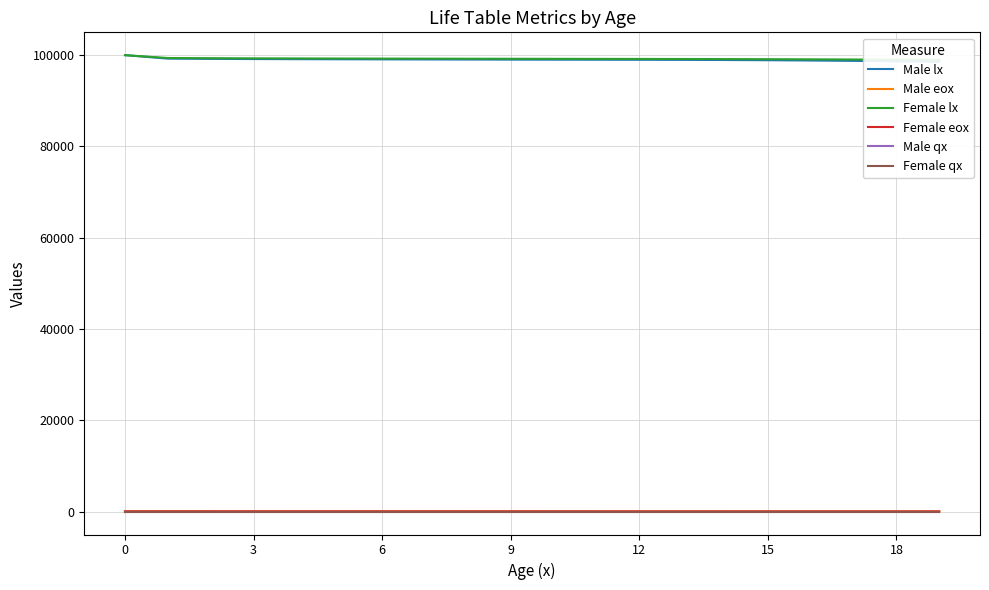

What is the difference between the Female lx values at 3 and 0?

623.0